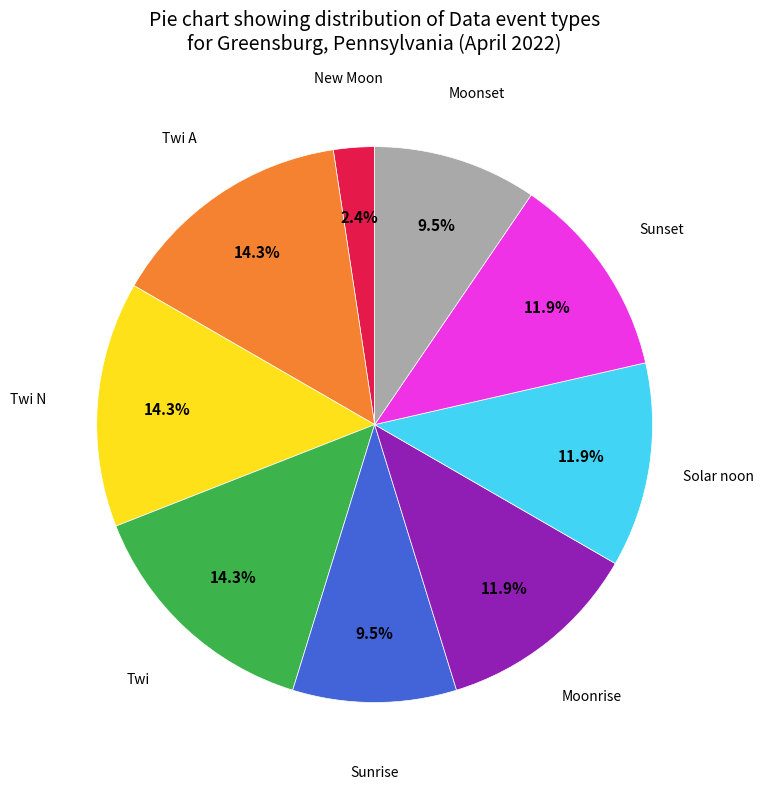

Is there any slice that represents more than half of the pie?

No